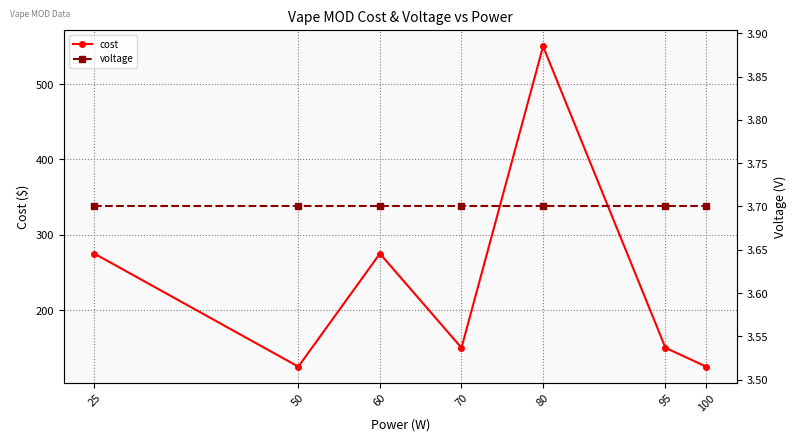

What is the total value across all series at 95?

153.7